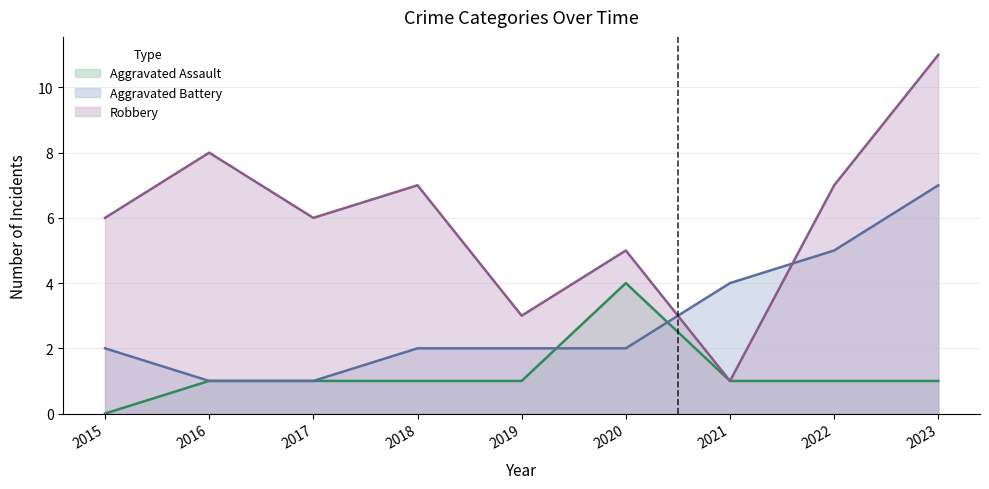

How many lines are shown in the chart?

3